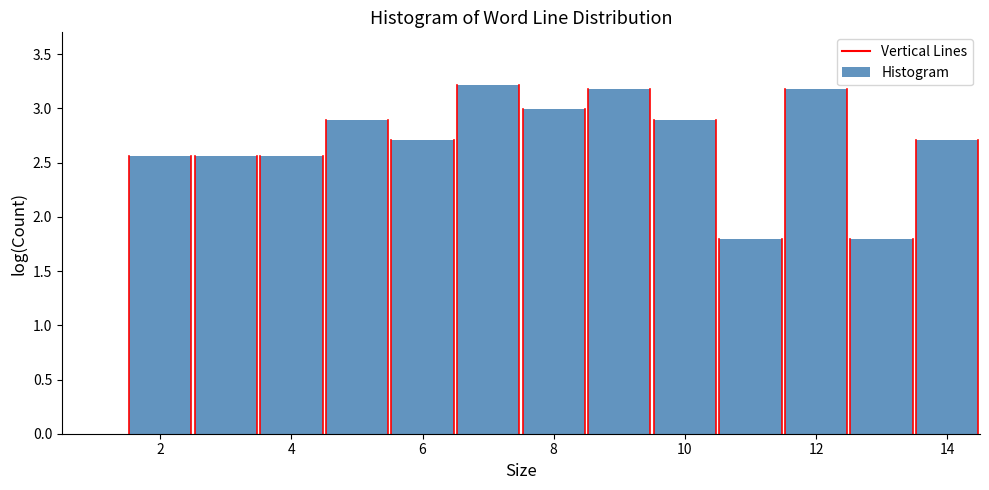

What is the height of the bar covering 13.5 to 14.5 on the x-axis? Neither the bar edges nor the heights are printed on the chart, so give them approximately, as read against the axes.

2.70